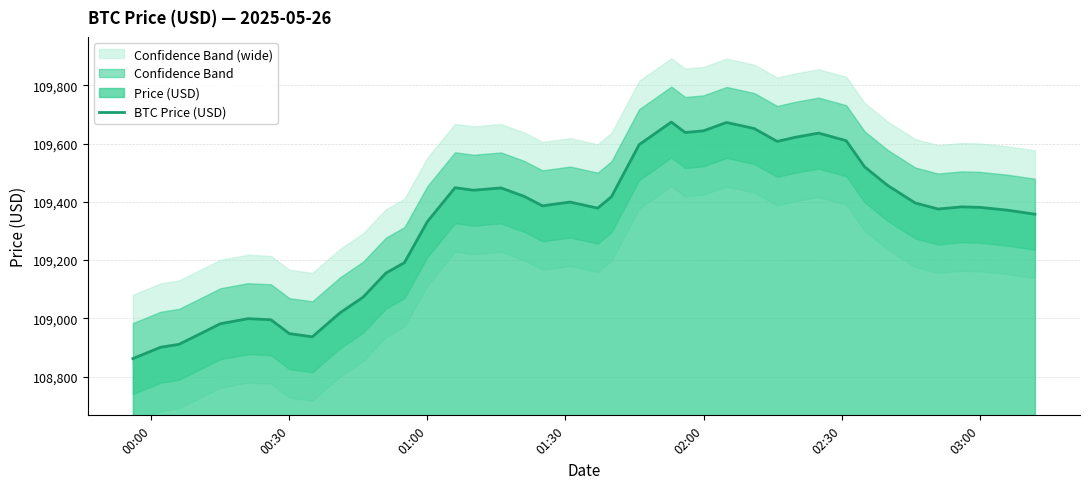

What is the maximum value for BTC Price (USD)?

109674.1